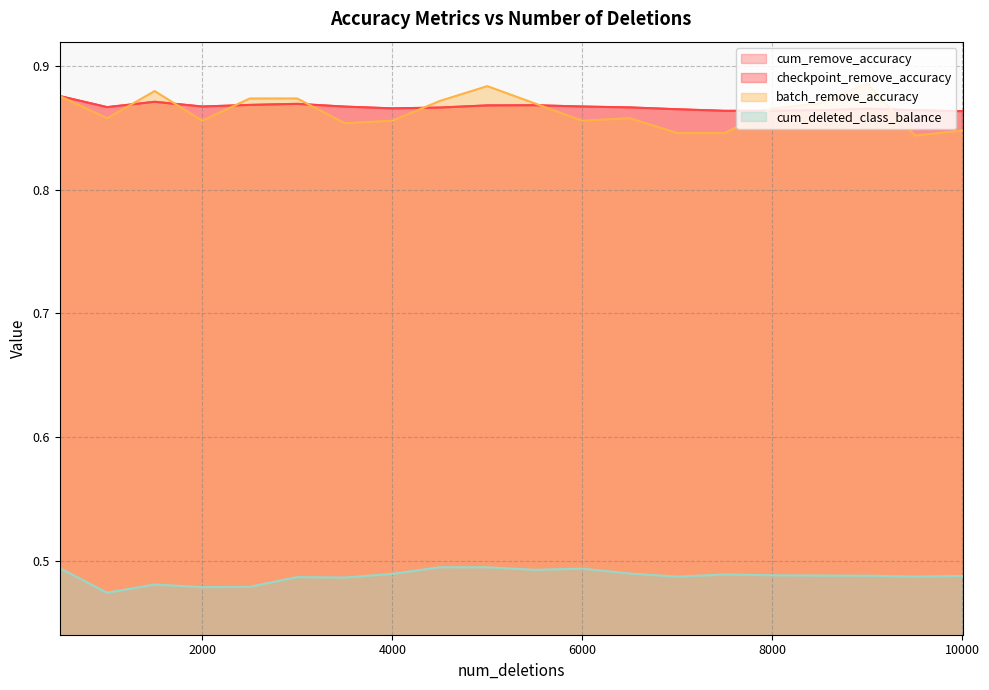

Does the chart display data point markers on the line(s)?

No